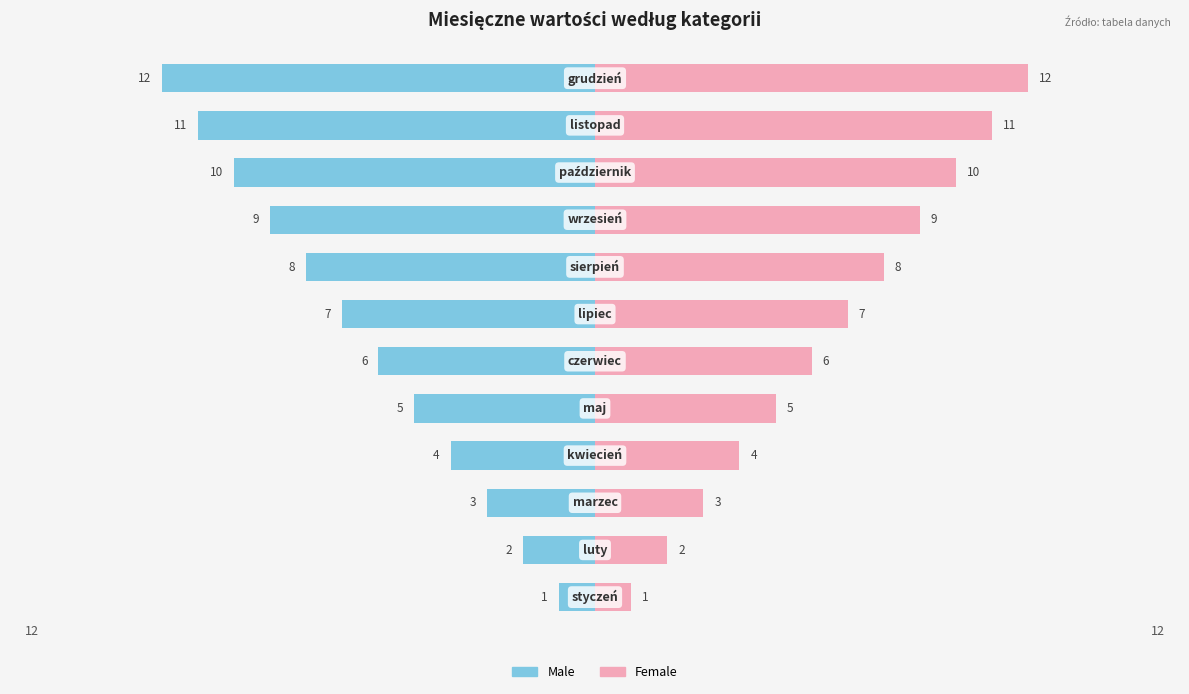

Rank the series at −15 from lowest to highest value.

Male, Female